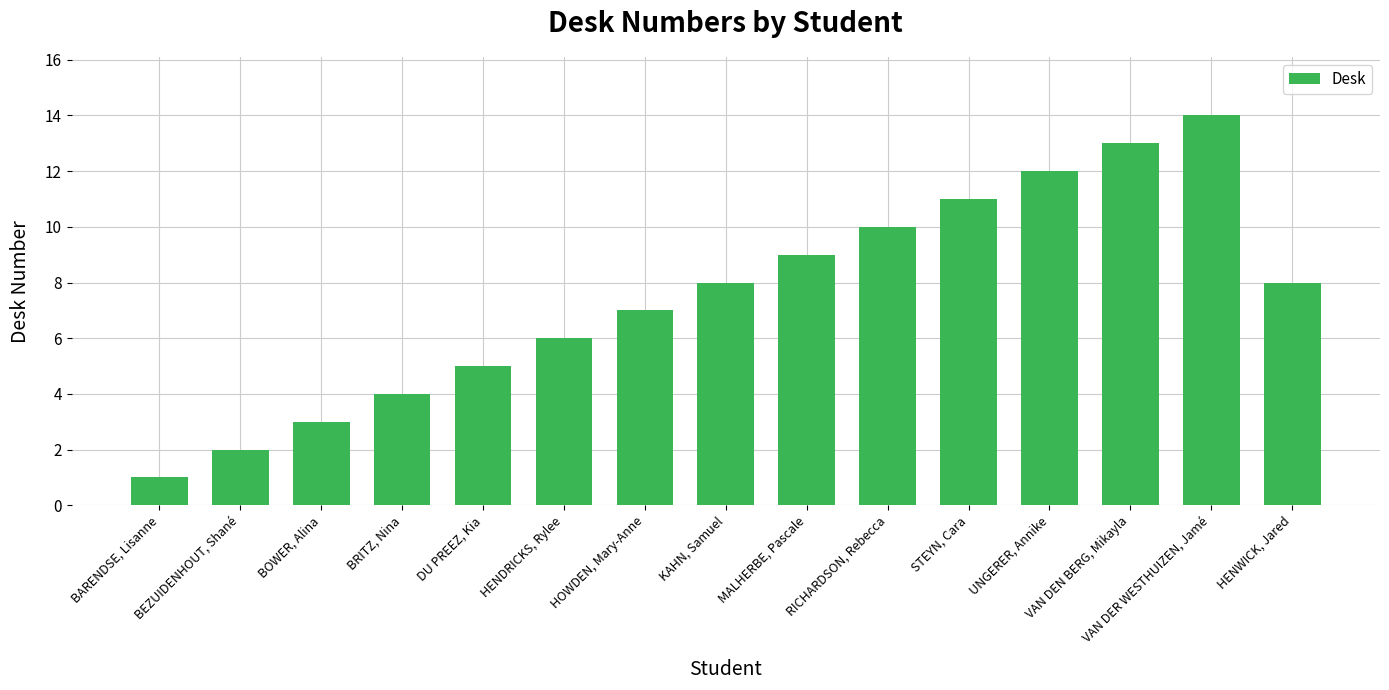

What is the maximum value shown in the chart?

14